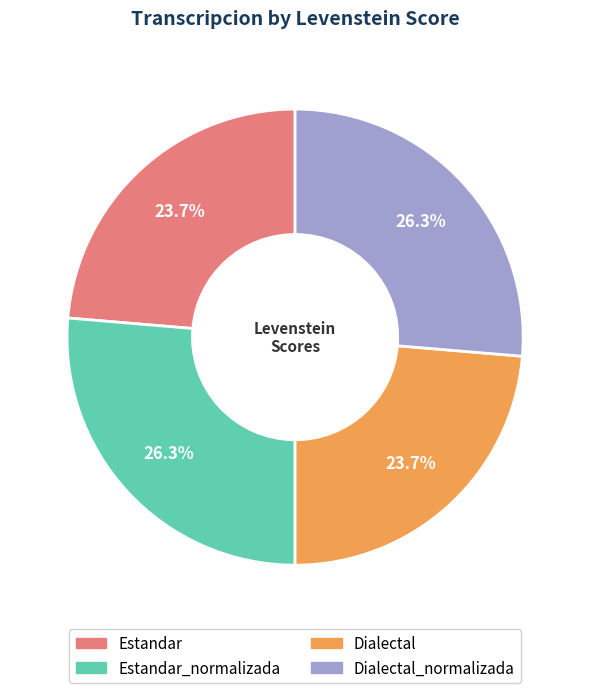

Does any single category account for the majority?

No